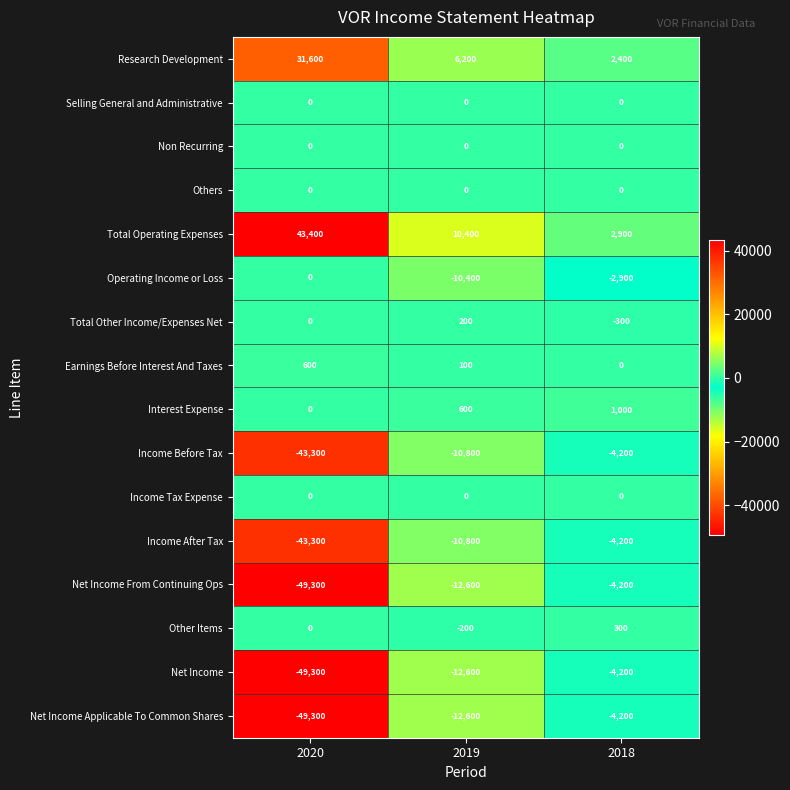

At how many categories does at least one series exceed 20669?

1